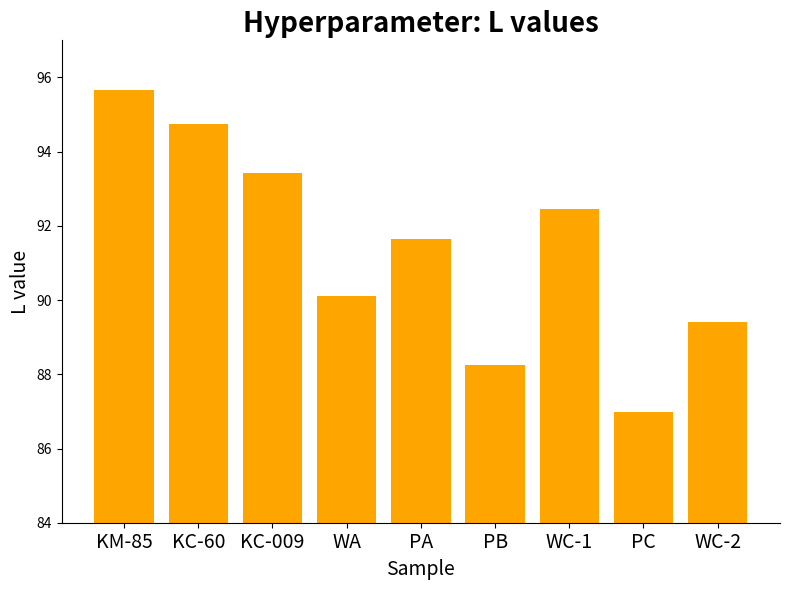

List the labels in order of value, smallest first.

PC, PB, WC-2, WA, PA, WC-1, KC-009, KC-60, KM-85